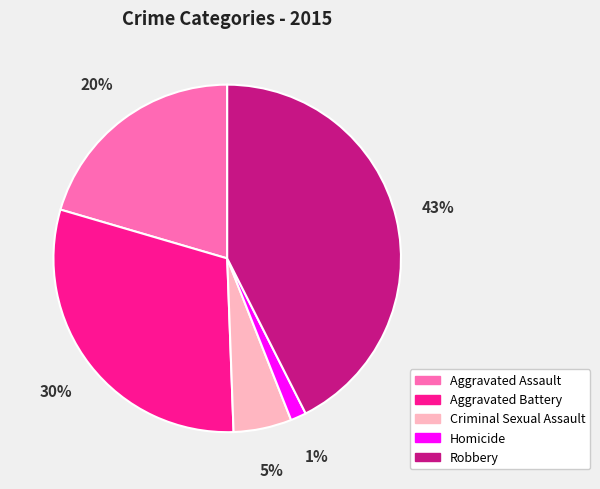

Does any single category account for the majority?

No